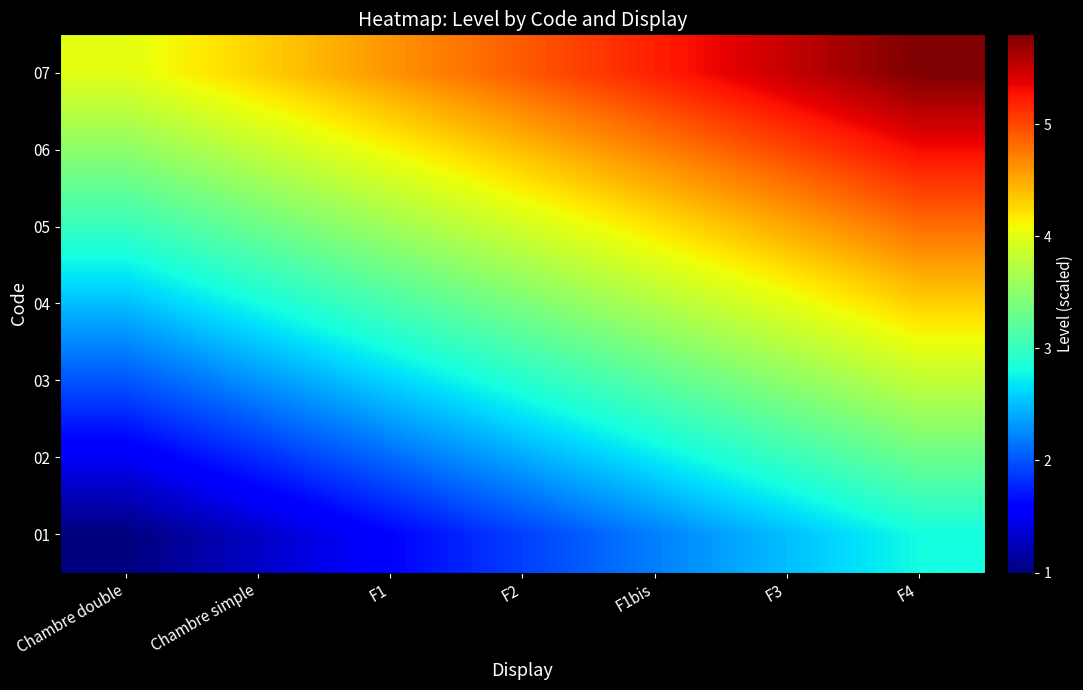

Reading left to right, transcribe all the data shown in this chart.

01: Chambre double=1.0	Chambre simple=1.3	F1=1.6	F2=1.9	F1bis=2.2	F3=2.5	F4=2.8
02: Chambre double=1.5	Chambre simple=1.8	F1=2.1	F2=2.4	F1bis=2.7	F3=3.0	F4=3.3
03: Chambre double=2.0	Chambre simple=2.3	F1=2.6	F2=2.9	F1bis=3.2	F3=3.5	F4=3.8
04: Chambre double=2.5	Chambre simple=2.8	F1=3.1	F2=3.4	F1bis=3.7	F3=4.0	F4=4.3
05: Chambre double=3.0	Chambre simple=3.3	F1=3.6	F2=3.9	F1bis=4.2	F3=4.5	F4=4.8
06: Chambre double=3.5	Chambre simple=3.8	F1=4.1	F2=4.4	F1bis=4.7	F3=5.0	F4=5.3
07: Chambre double=4.0	Chambre simple=4.3	F1=4.6	F2=4.9	F1bis=5.2	F3=5.5	F4=5.8